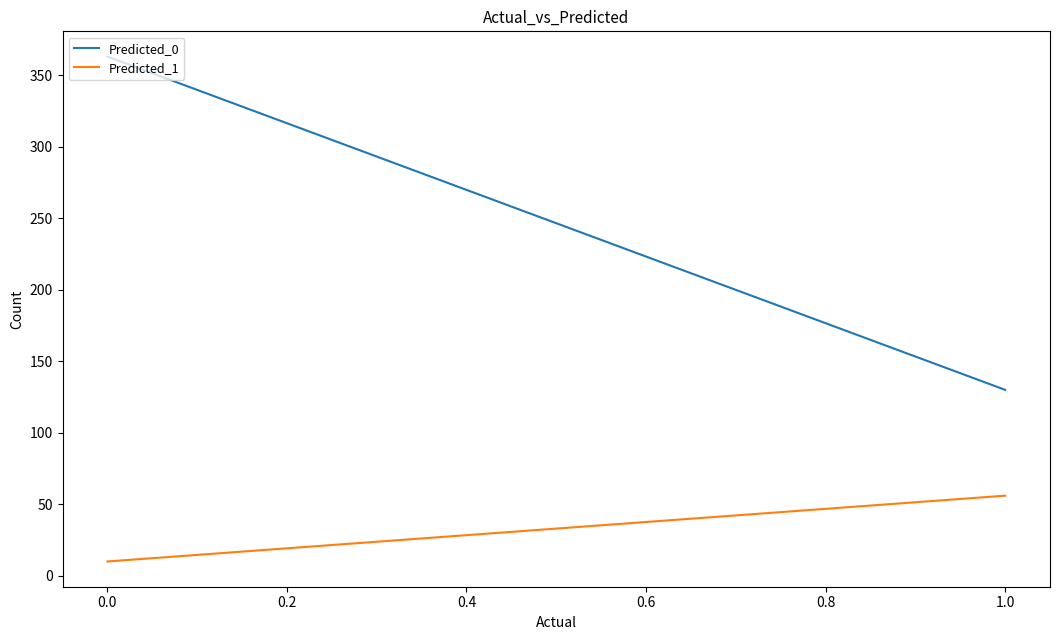

What is the difference between the highest and lowest values at 0.0?

353